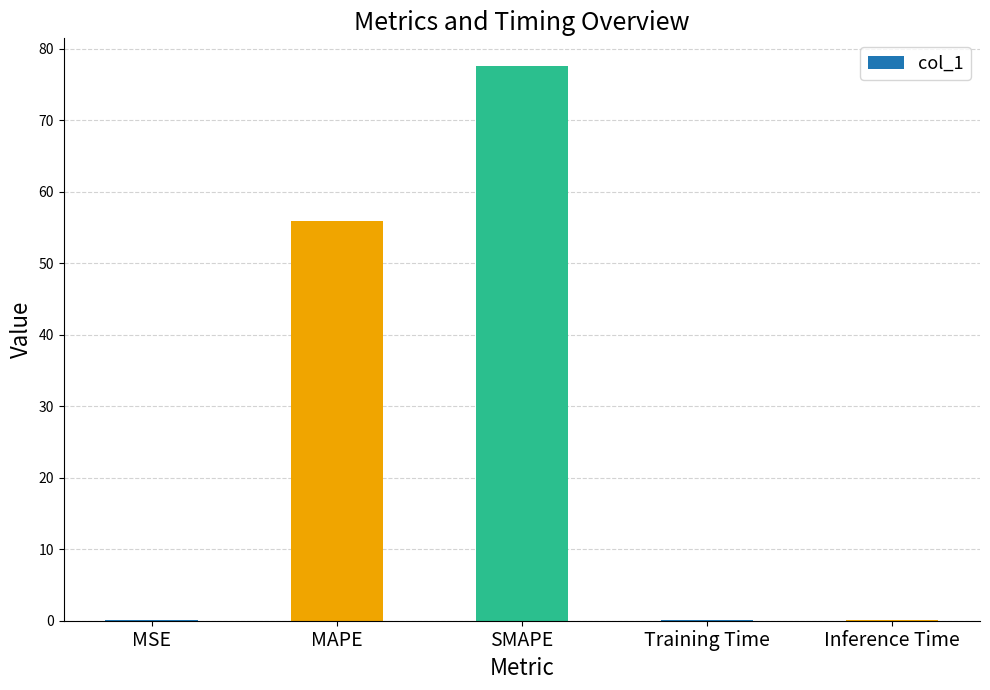

Which has a higher value, Inference Time or SMAPE?

SMAPE